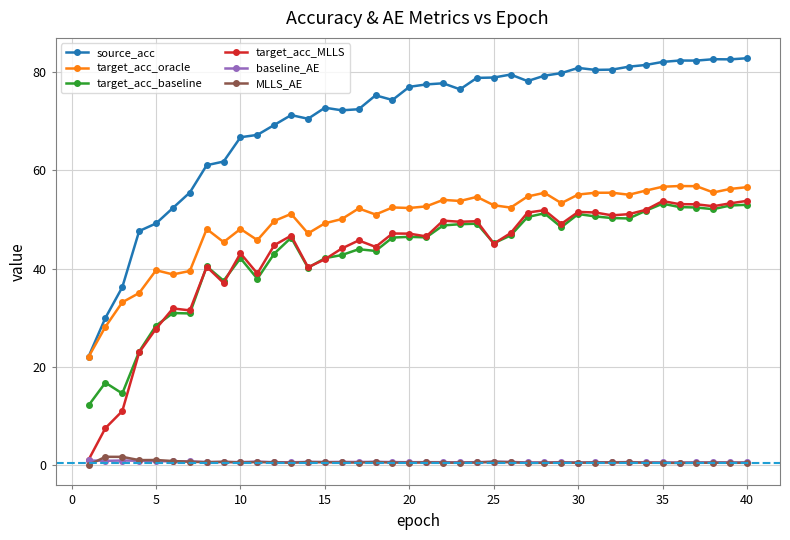

True or false: source_acc has more than 1 points higher than both neighbors.

True